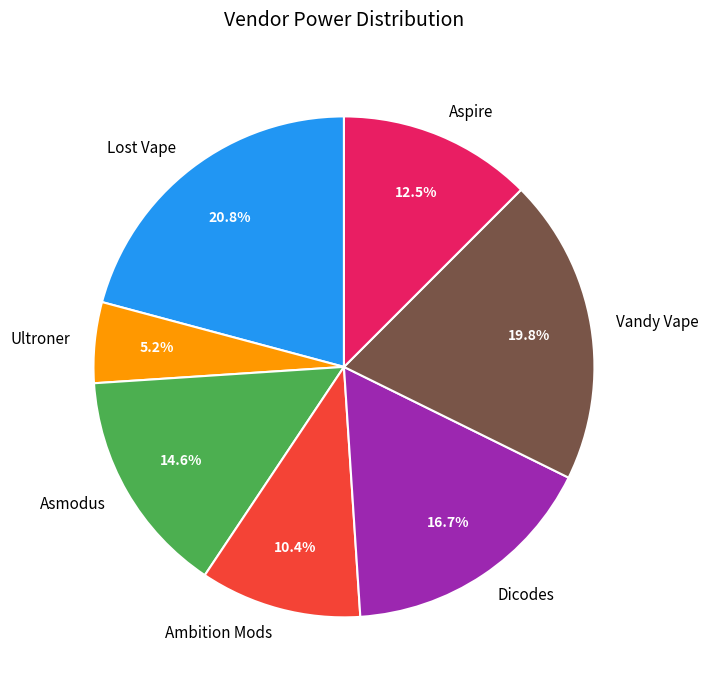

Which category has the smallest portion of the pie?

Ultroner